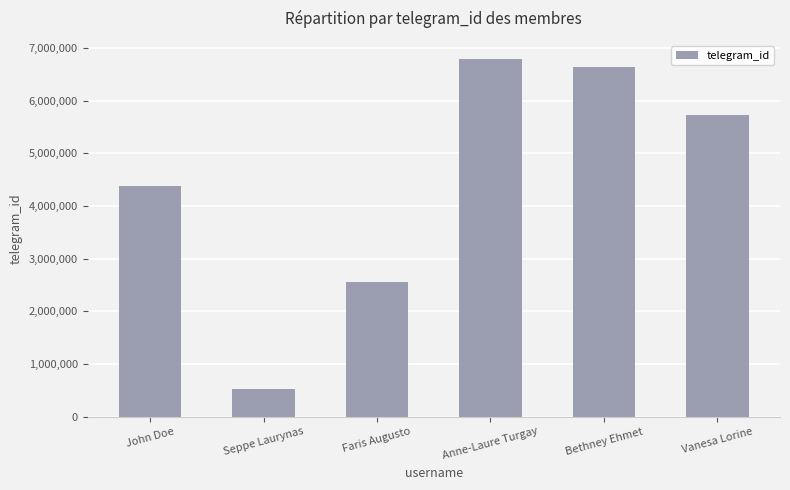

What is the label of the 5th bar from the left?

Bethney Ehmet